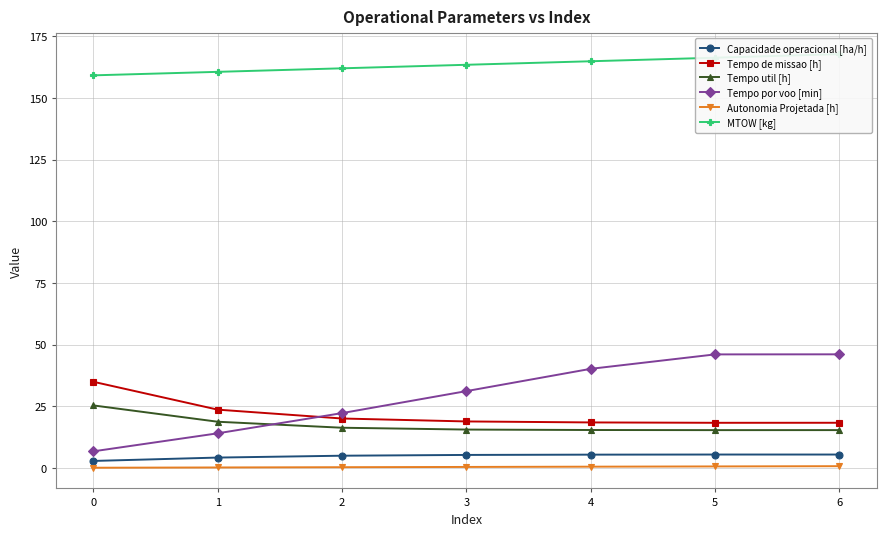

What is the average value of the Tempo util [h] series?

17.4